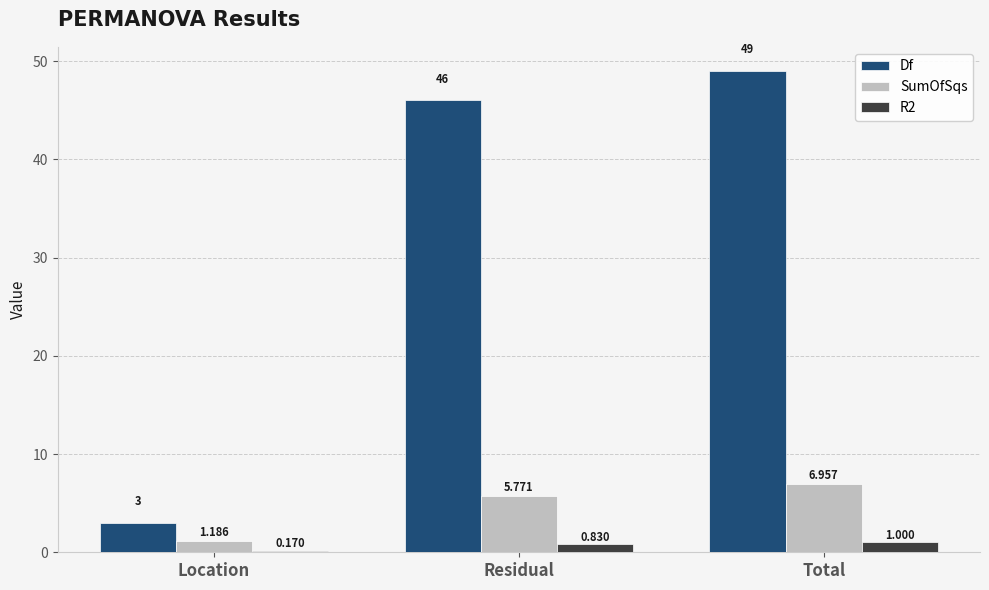

What position from the right is Total?

1